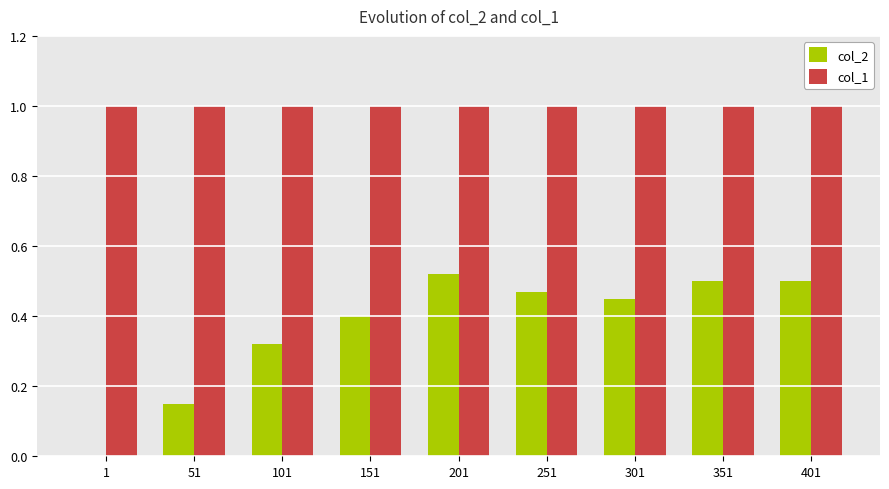

What is the maximum value shown in the chart?

1.0